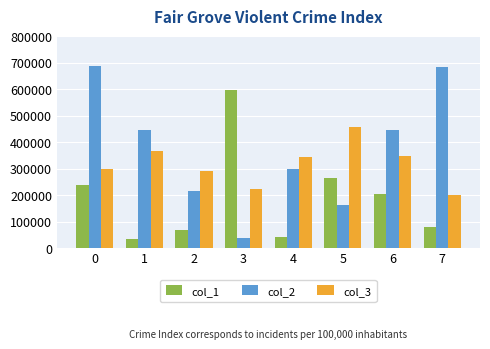

The value of col_3 at 2 is 76785. True or false?

False